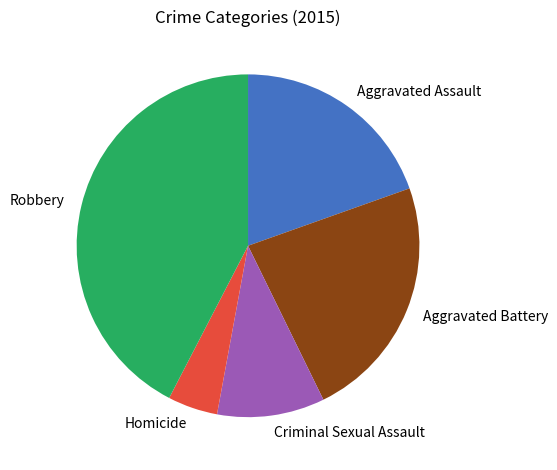

Which slice is the smallest?

Homicide